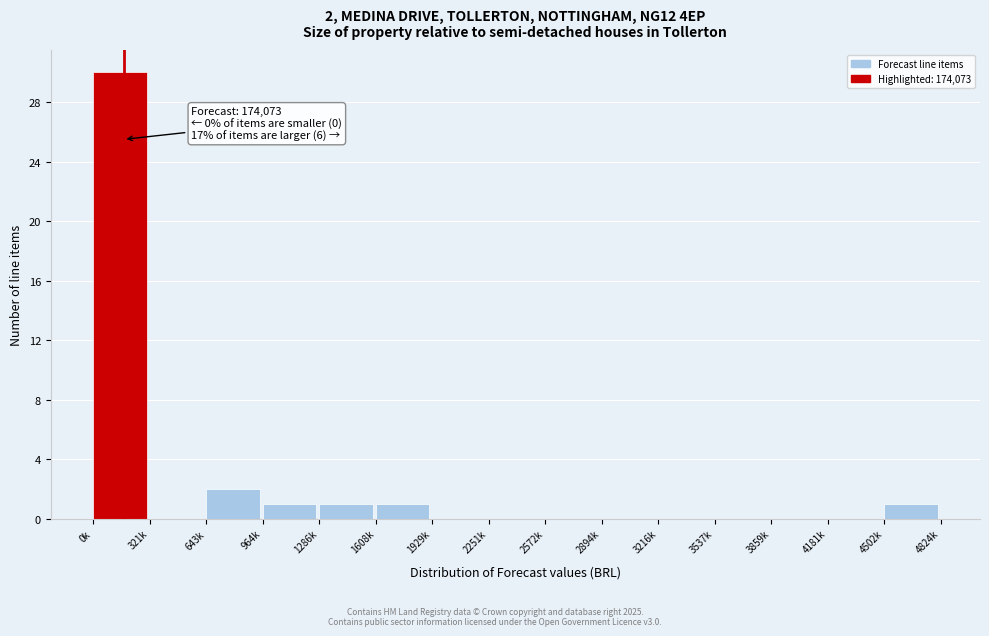

Reading left to right, list all the values displayed in this chart.

0k=30	321k=0	643k=2	964k=1	1286k=1	1608k=1	1929k=0	2251k=0	2572k=0	2894k=0	3216k=0	3537k=0	3859k=0	4181k=0	4502k=1